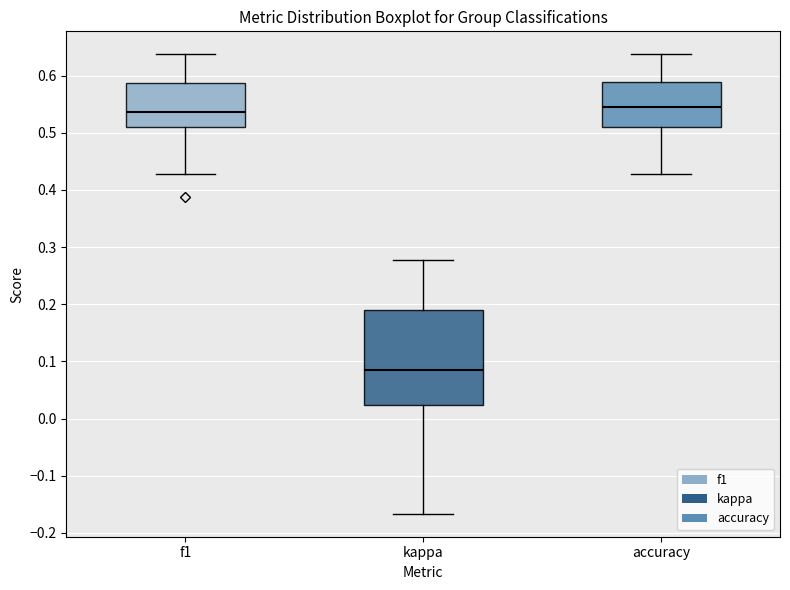

Reading left to right, transcribe this box plot: for each box, give where its median line is, the range the box spans, and where its two whiskers end, as read against the y-axis. The values are not printed on the chart, so give them approximately, as read against the axis.

f1: median 0.54, box 0.51 to 0.59, whiskers 0.43 to 0.64
kappa: median 0.09, box 0.02 to 0.19, whiskers -0.17 to 0.28
accuracy: median 0.55, box 0.51 to 0.59, whiskers 0.43 to 0.64